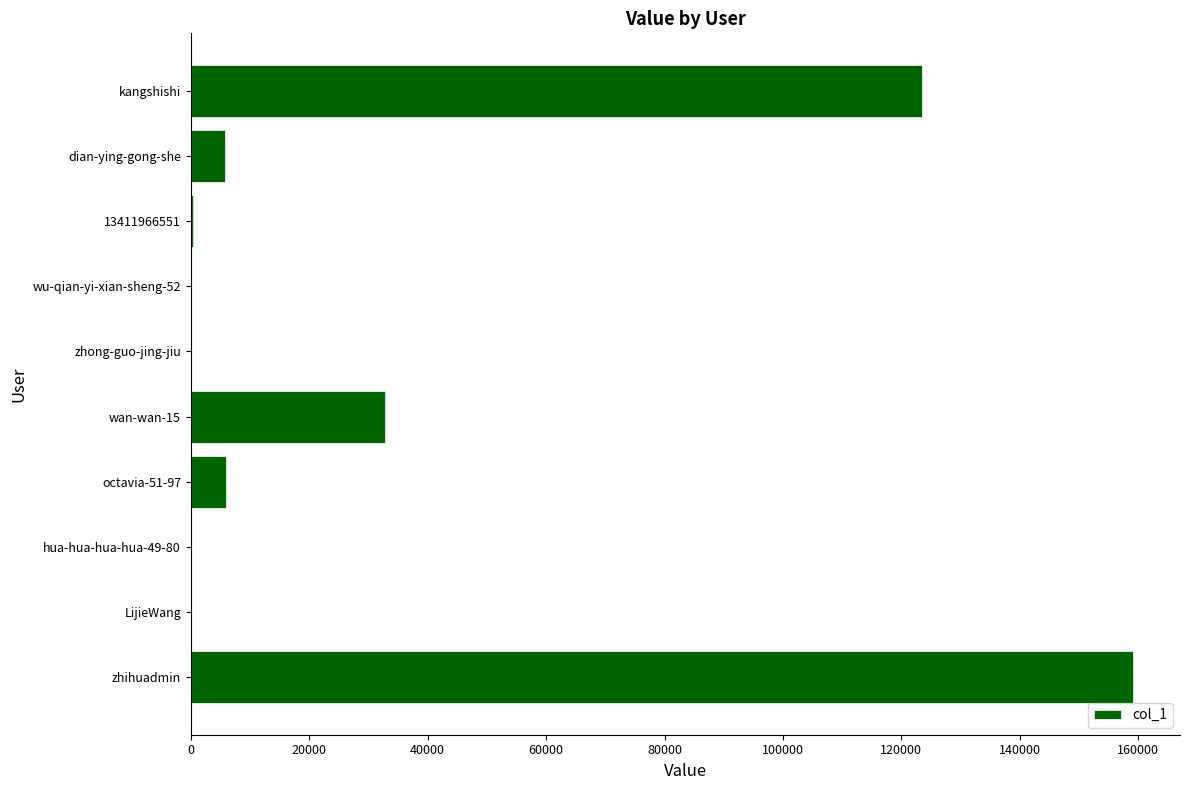

Does the chart contain stacked bars?

No